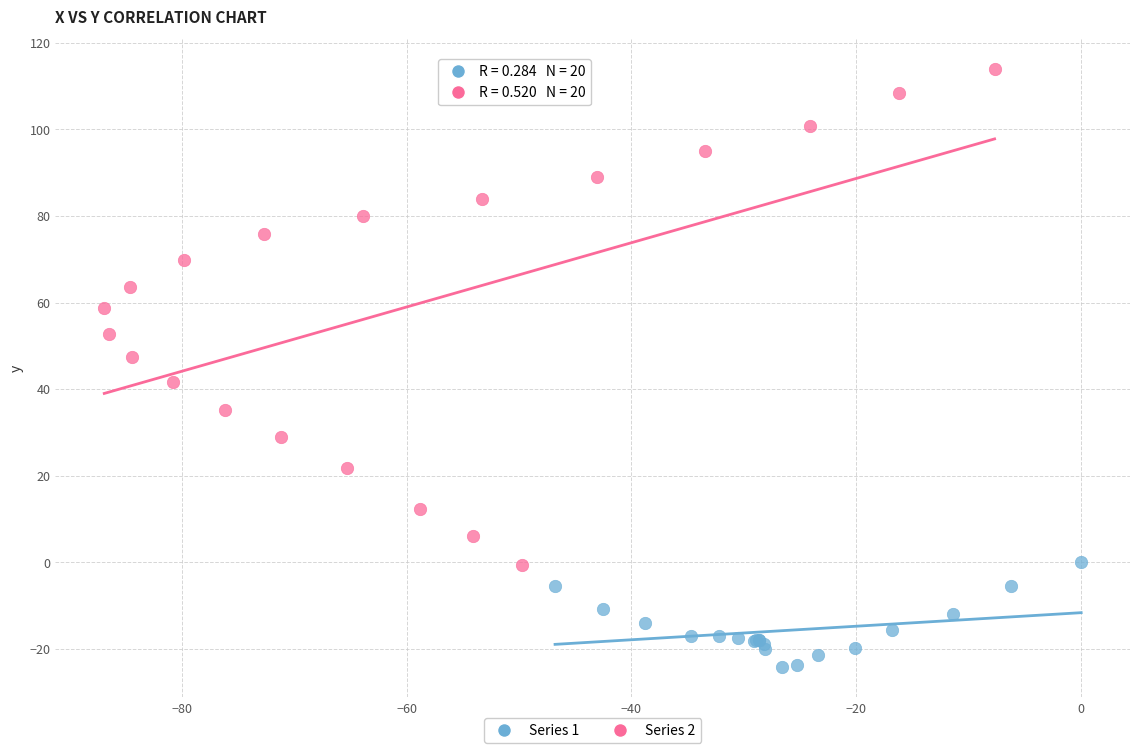

Which series reaches the maximum Y coordinate?

Series 2